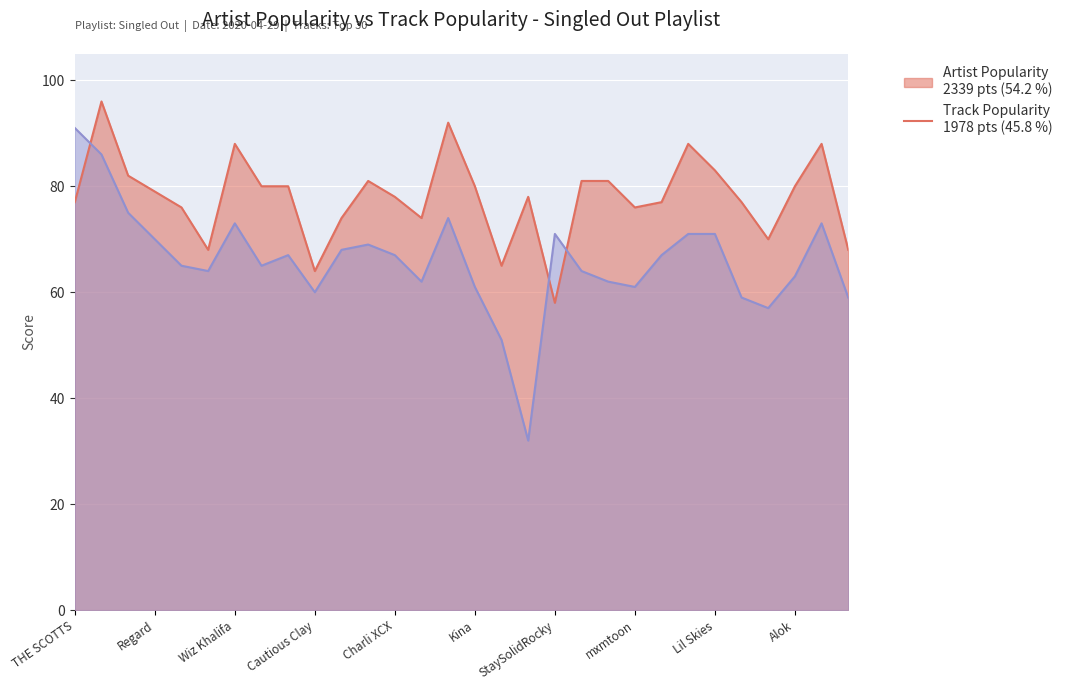

Where does the Track_Popularity series first go above 67?

THE SCOTTS